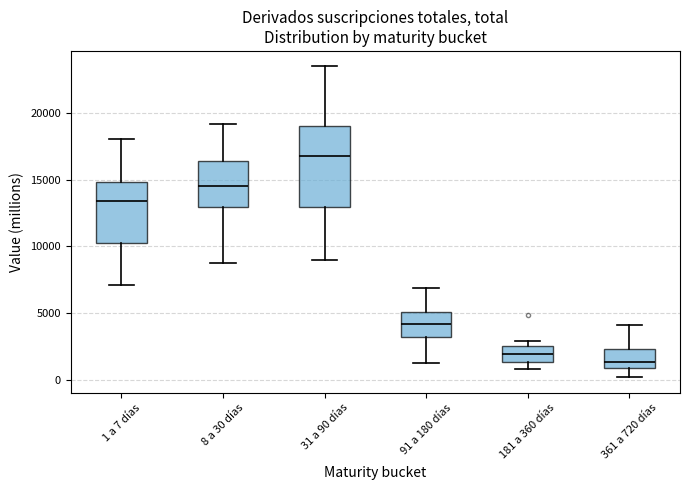

Reading left to right, read every box against the y-axis: the position of its median line, the range the box covers, and the ends of its whiskers. The values are not printed on the chart, so give them approximately, as read against the axis.

1 a 7 días: median 13500, box 10500 to 15000, whiskers 7000 to 18000
8 a 30 días: median 14500, box 13000 to 16500, whiskers 8500 to 19000
31 a 90 días: median 17000, box 13000 to 19000, whiskers 9000 to 23500
91 a 180 días: median 4000, box 3000 to 5000, whiskers 1500 to 7000
181 a 360 días: median 2000, box 1500 to 2500, whiskers 1000 to 3000
361 a 720 días: median 1500, box 1000 to 2500, whiskers 0 to 4000